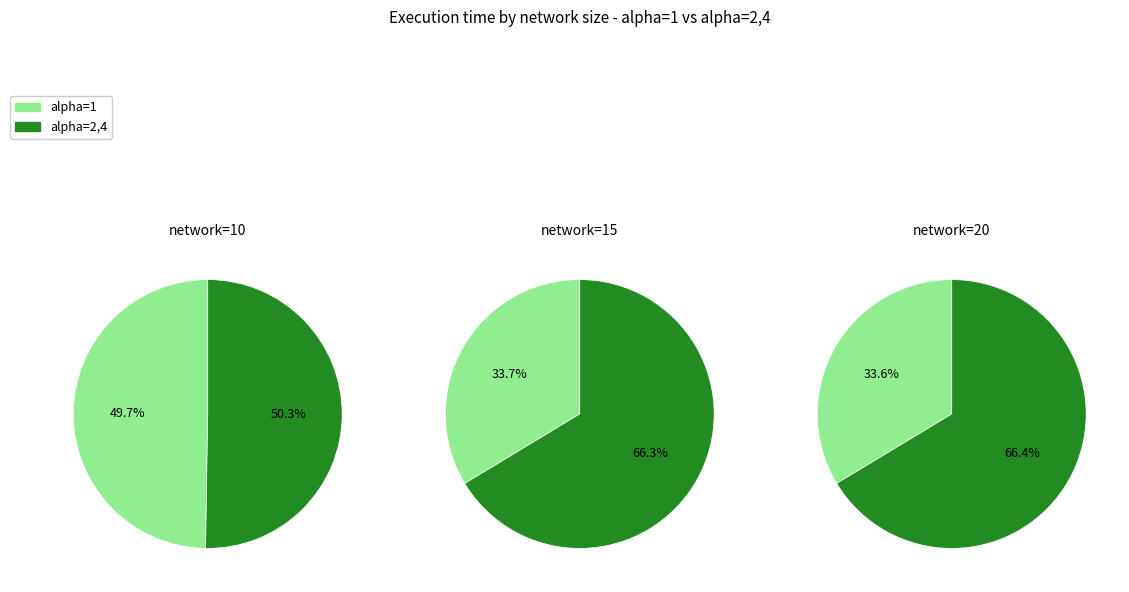

To the nearest percent, what portion does network_15 represent?

41%